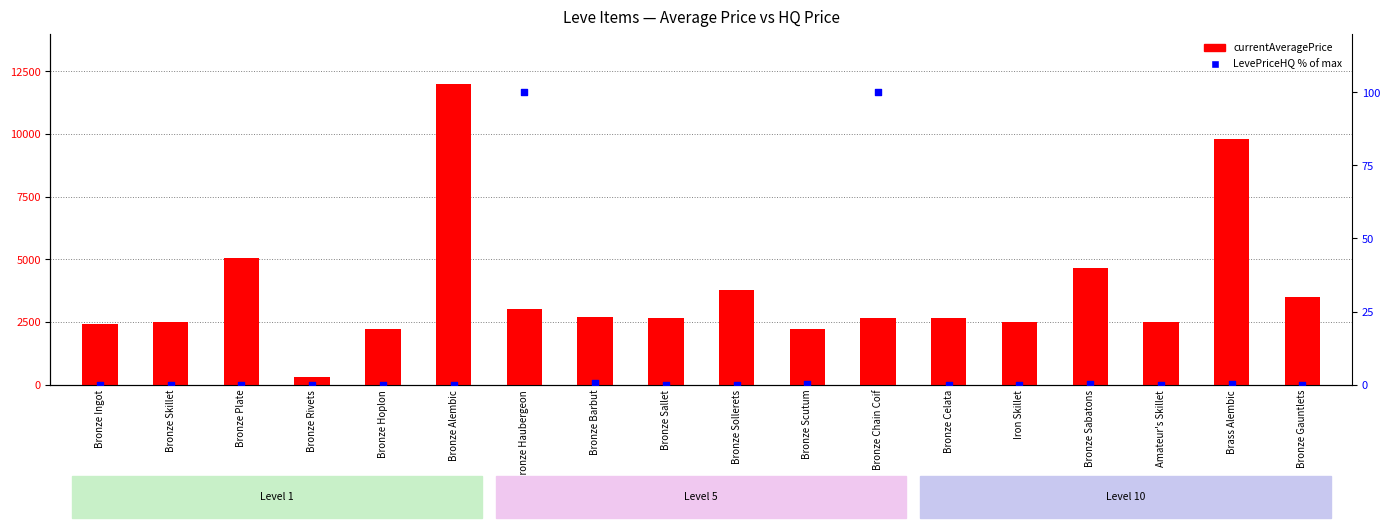

Is the value of currentAveragePrice at Iron Skillet greater than the value of LevePriceHQ (% of max) at Bronze Hoplon?

Yes